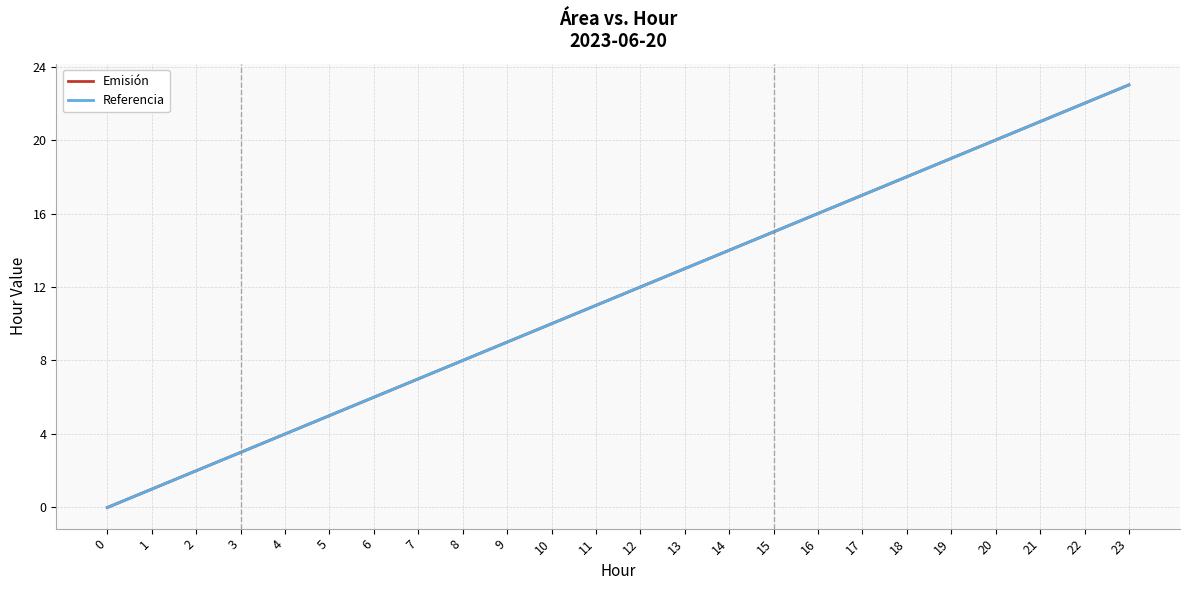

The Referencia series shows 30 at 18. True or false?

False